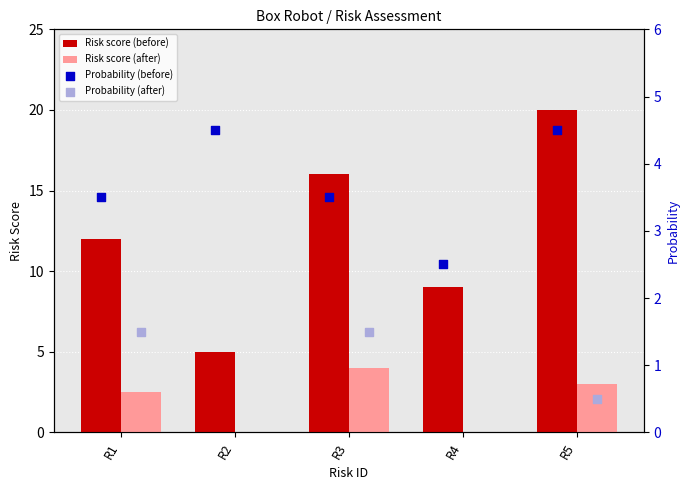

At which label does Risk score (after) first exceed 2?

R1